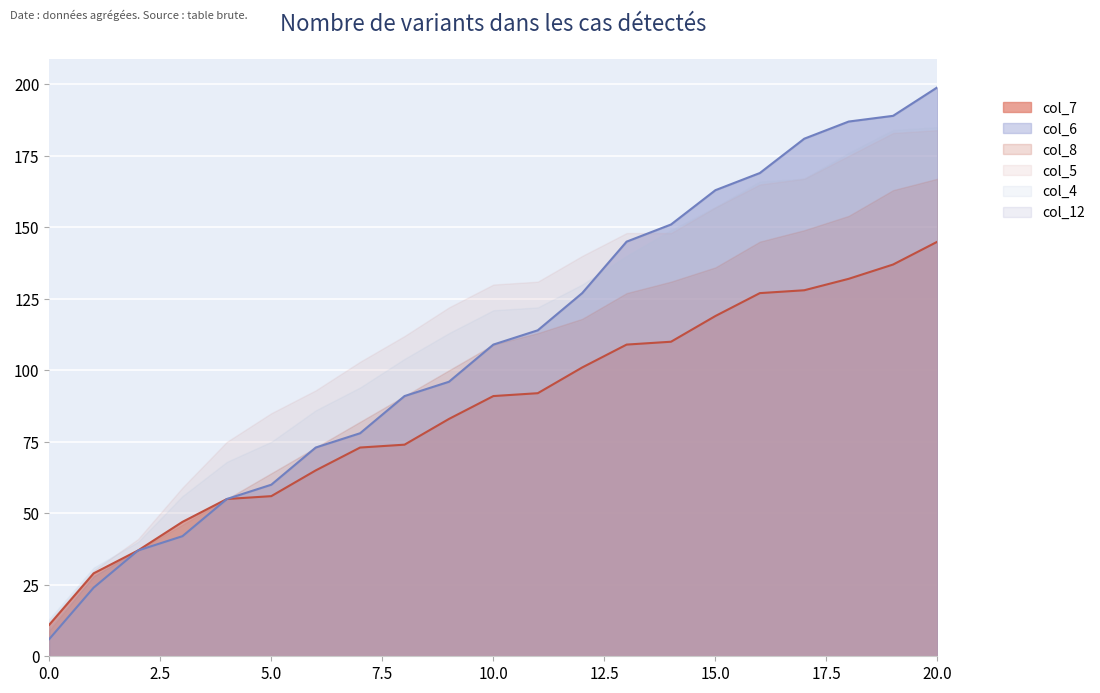

What is the difference between the col_7 values at 14 and 10?

19